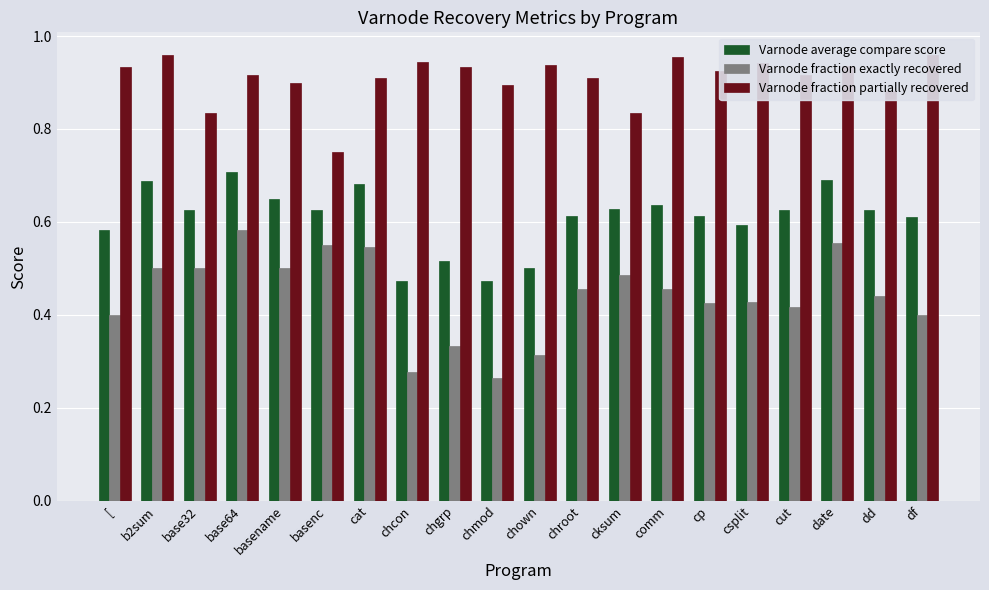

Count the number of data series in this chart.

3